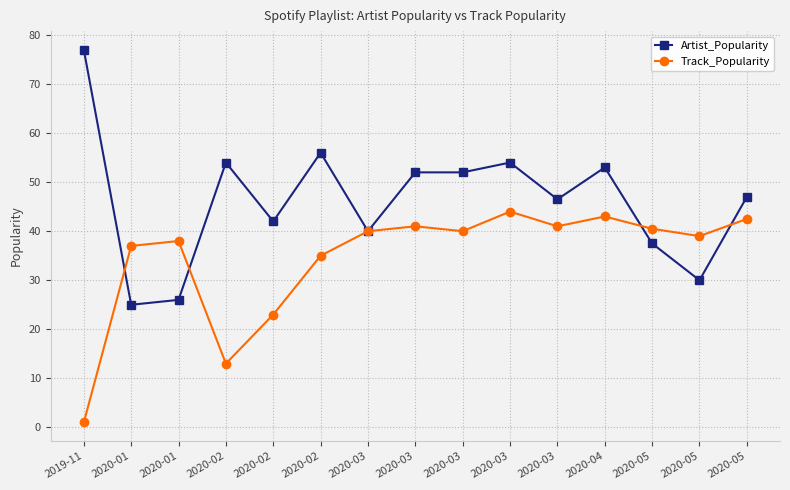

Is the value of Track_Popularity at 2020-02 greater than the value of Artist_Popularity at 2019-11?

No